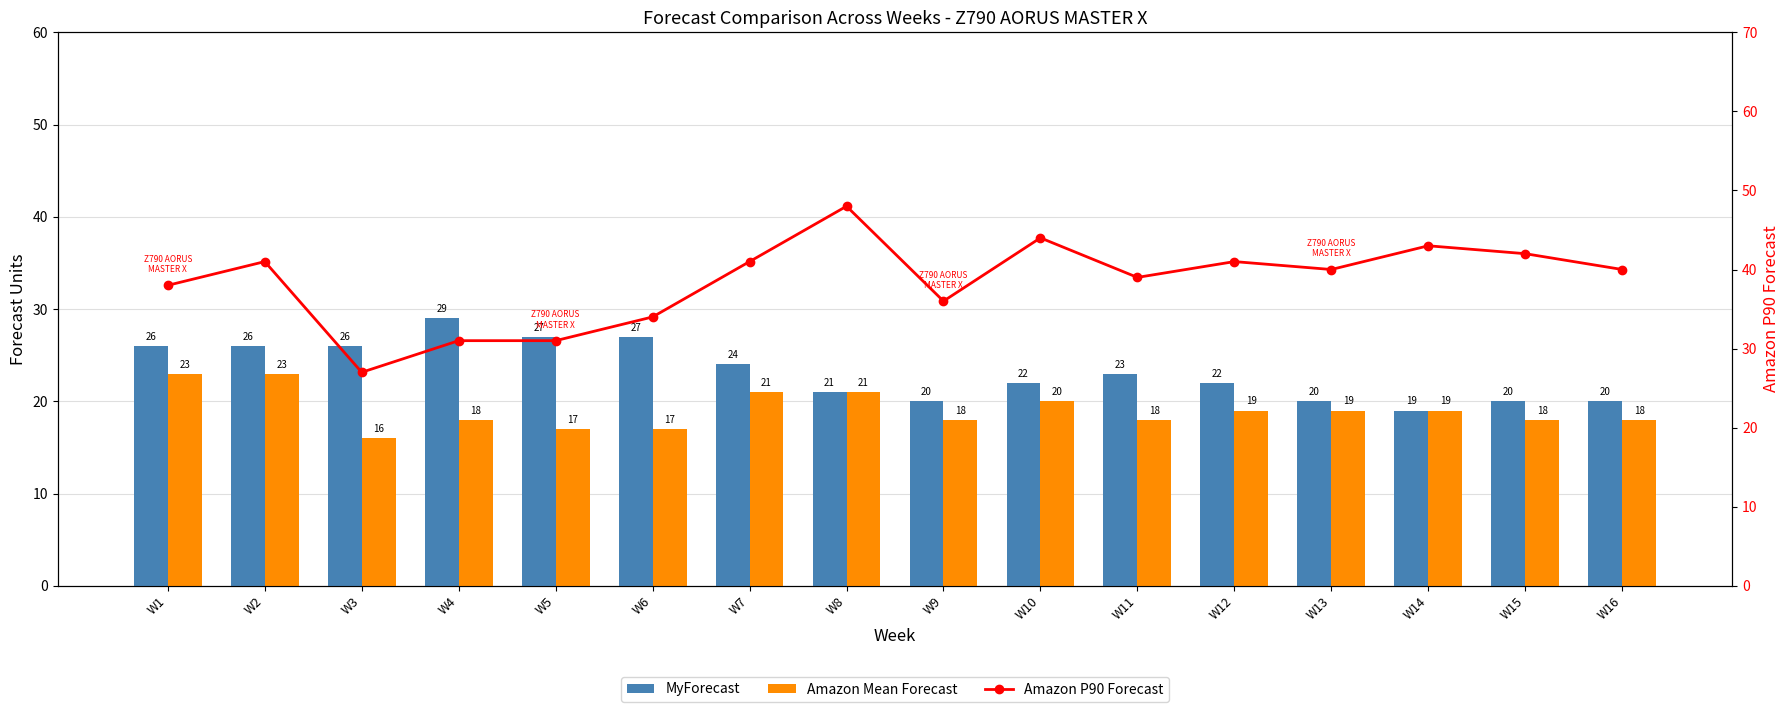

At which category does the chart reach its minimum across all series?

W3